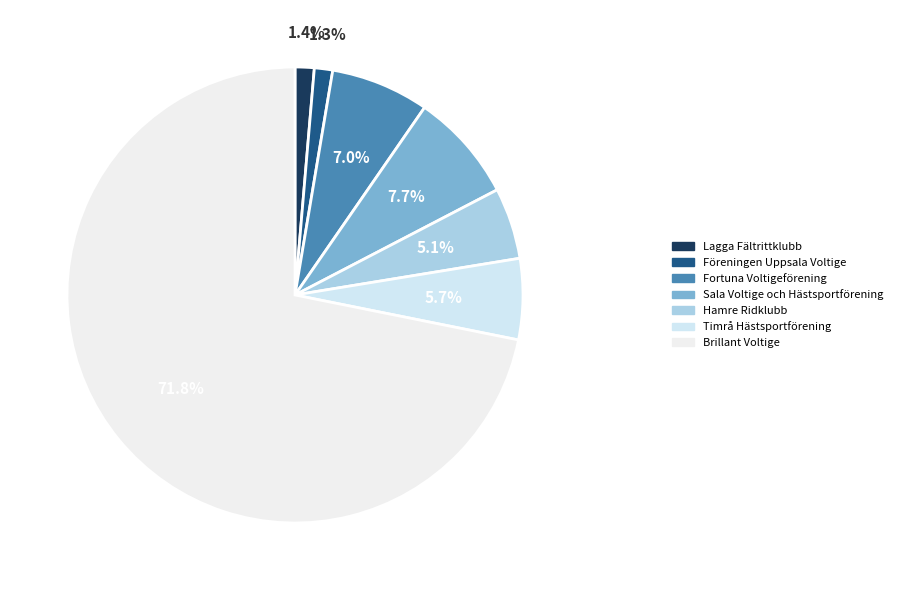

Is the sum of Lagga Fältrittklubb and Hamre Ridklubb greater than half?

No